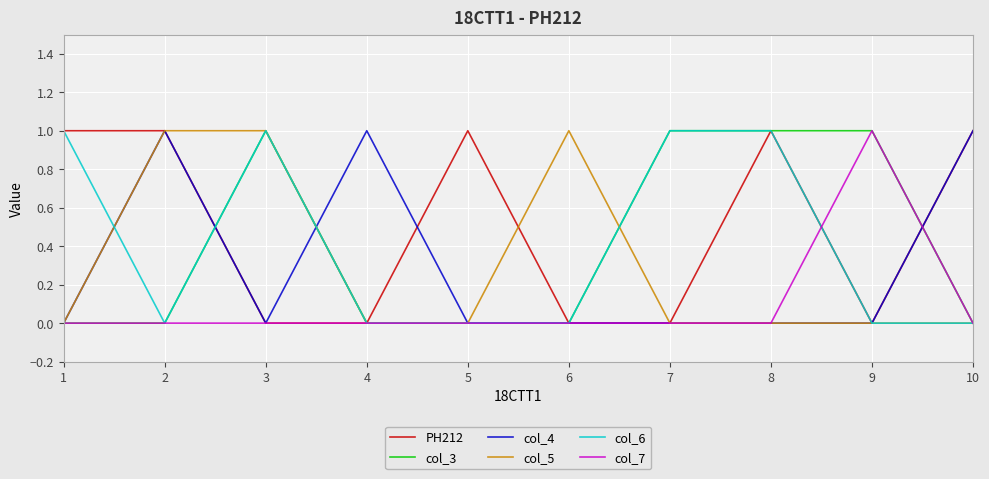

Is this an area chart (filled region under the line)?

No